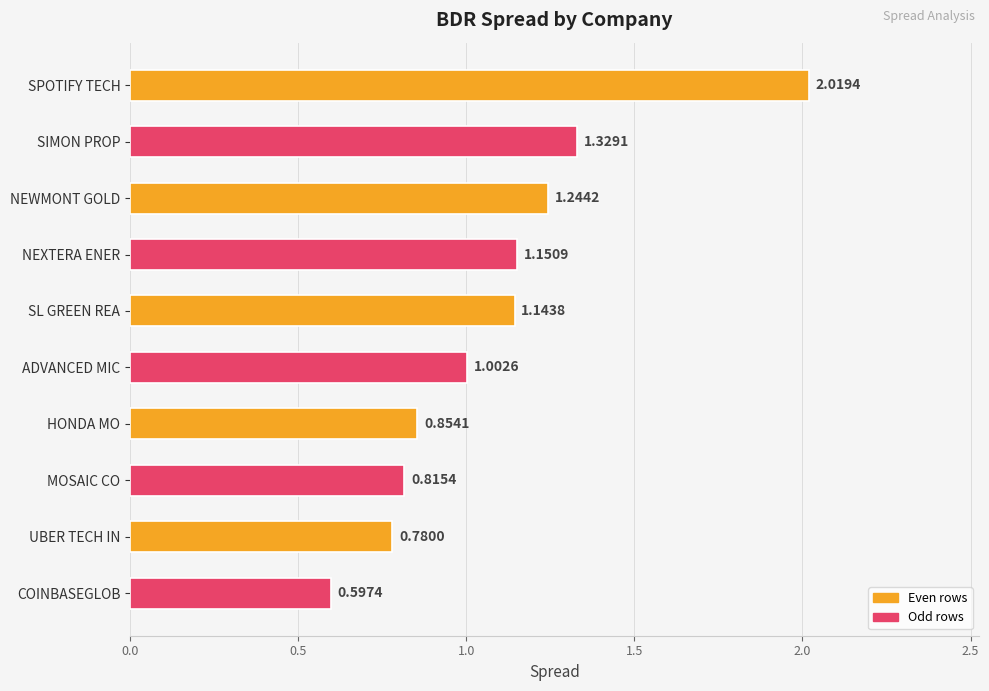

What is the difference between the second highest and minimum values?

0.7